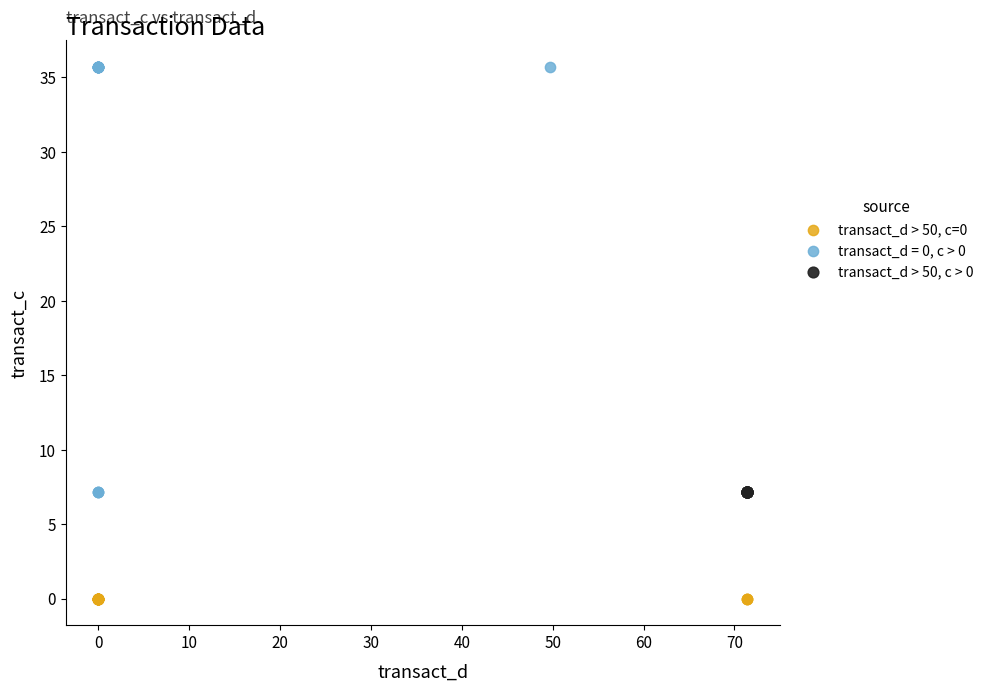

Which series reaches the maximum Y coordinate?

transact_d = 0, c > 0